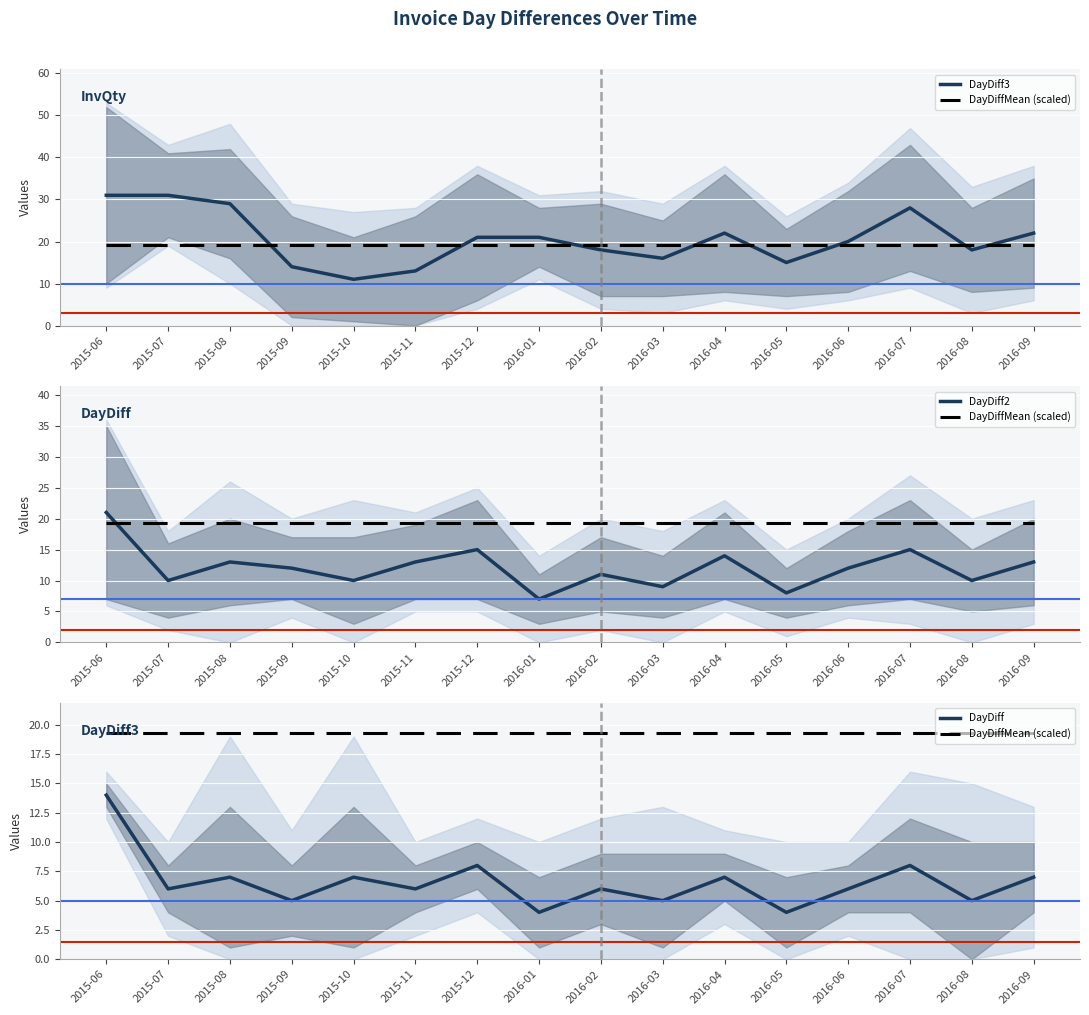

Reading left to right, extract all data points from this chart.

DayDiff3: 31.0	31.0	29.0	14.0	11.0	13.0	21.0	21.0	18.0	16.0	22.0	15.0	20.0	28.0	18.0	22.0
DayDiffMean (scaled): 19.3	19.3	19.3	19.3	19.3	19.3	19.3	19.3	19.3	19.3	19.3	19.3	19.3	19.3	19.3	19.3
DayDiff2: 21.0	10.0	13.0	12.0	10.0	13.0	15.0	7.0	11.0	9.0	14.0	8.0	12.0	15.0	10.0	13.0
DayDiff: 14.0	6.0	7.0	5.0	7.0	6.0	8.0	4.0	6.0	5.0	7.0	4.0	6.0	8.0	5.0	7.0